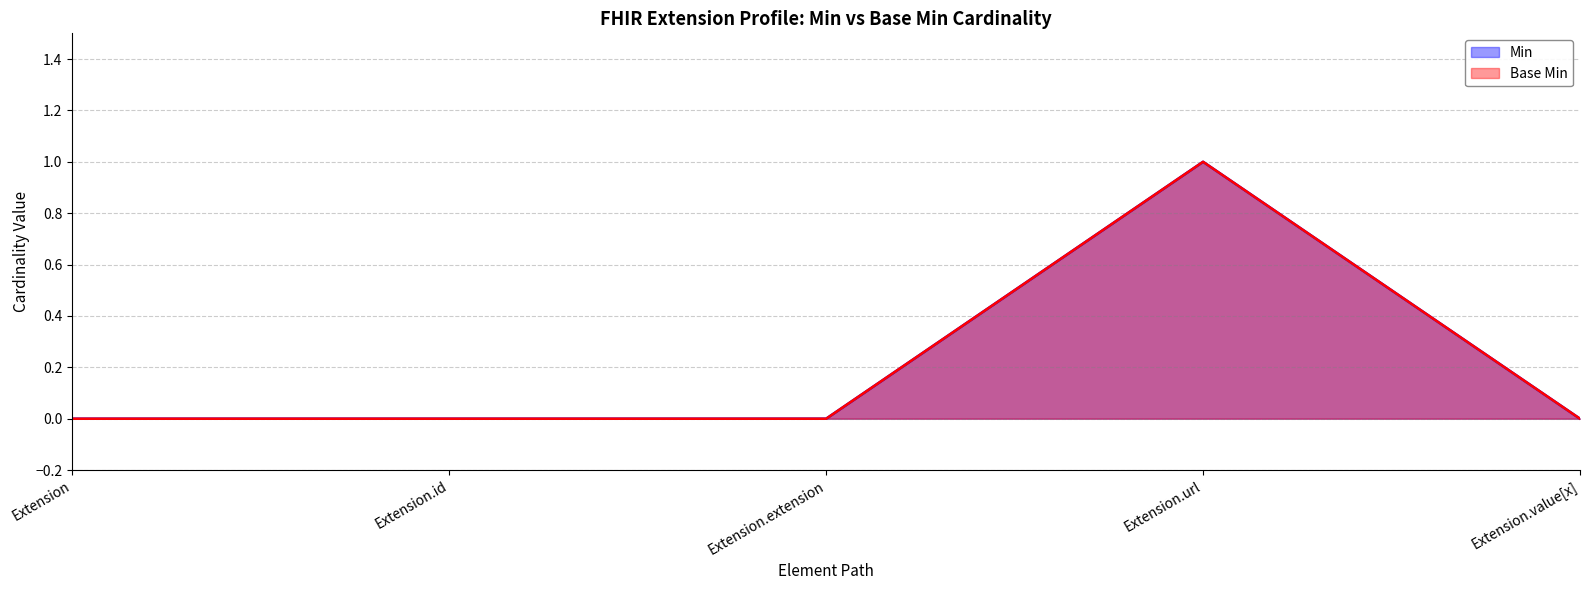

Between Extension.id and Extension.extension, which is larger?

Extension.id